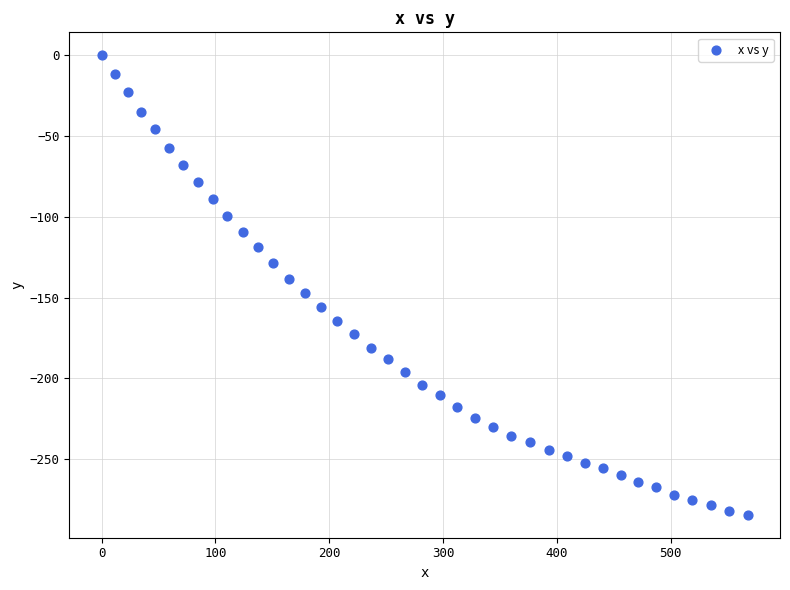

What is the range of X values (max minus min)?

567.5